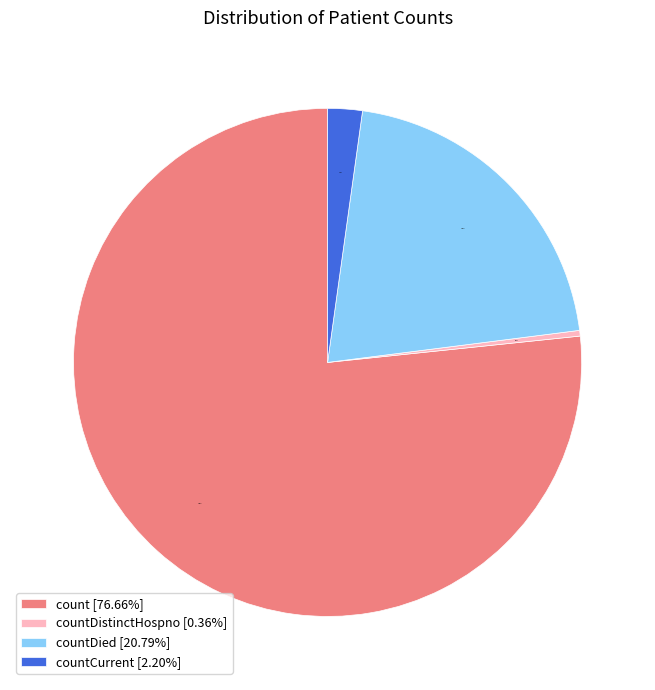

Is there a majority slice in this chart?

Yes